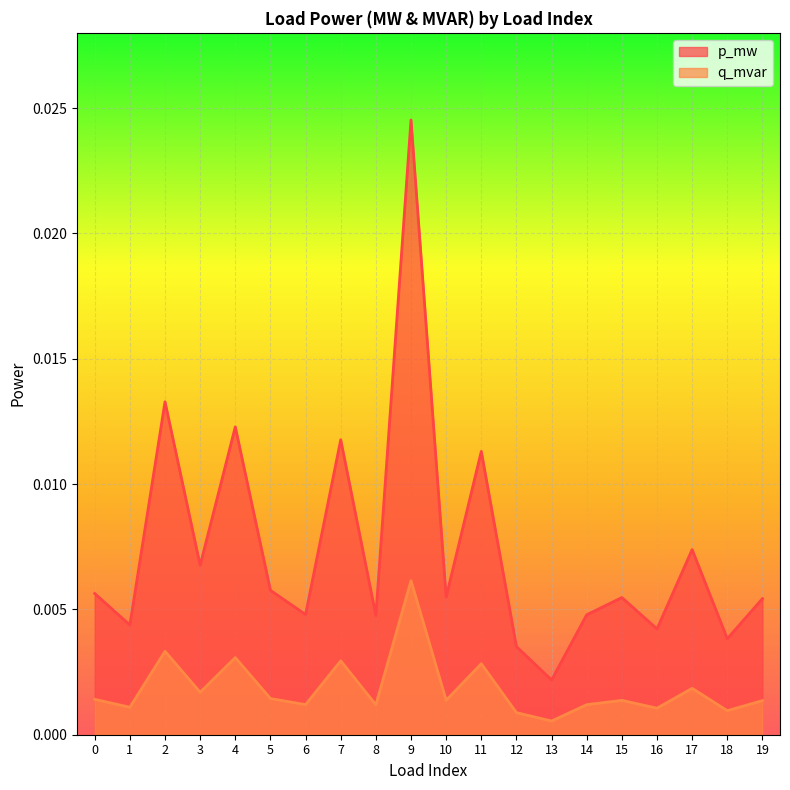

List the labels in order of q_mvar value, smallest first.

13, 12, 18, 16, 1, 8, 14, 6, 19, 15, 10, 0, 5, 3, 17, 11, 7, 4, 2, 9